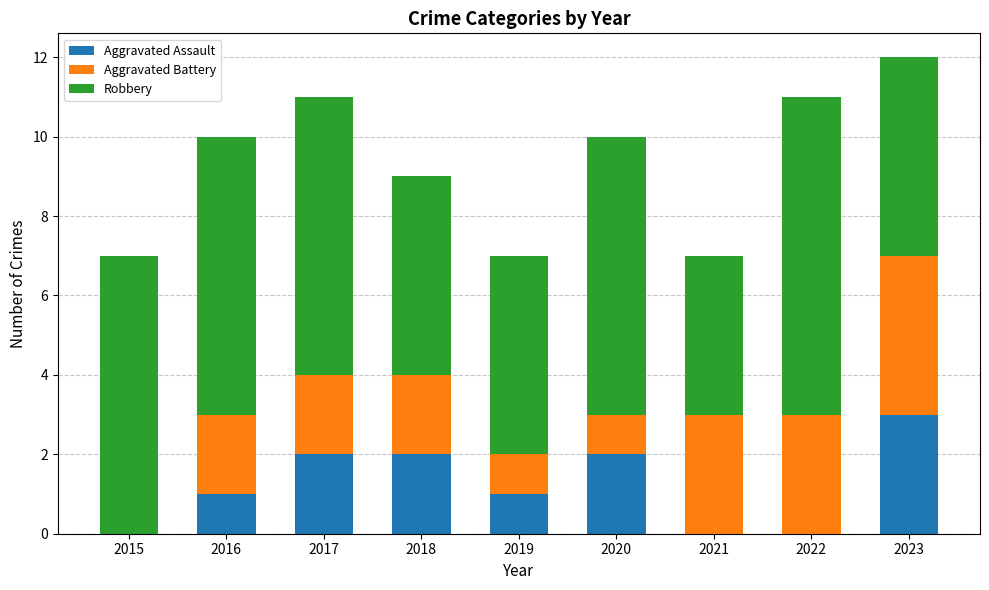

At which category is the sum across all series the highest?

2023